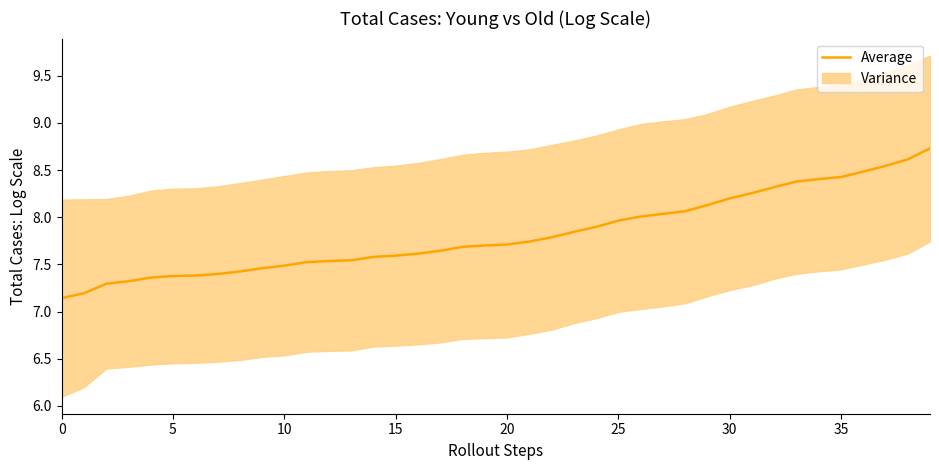

The chart shows a value of 8.1 at 29. True or false?

True